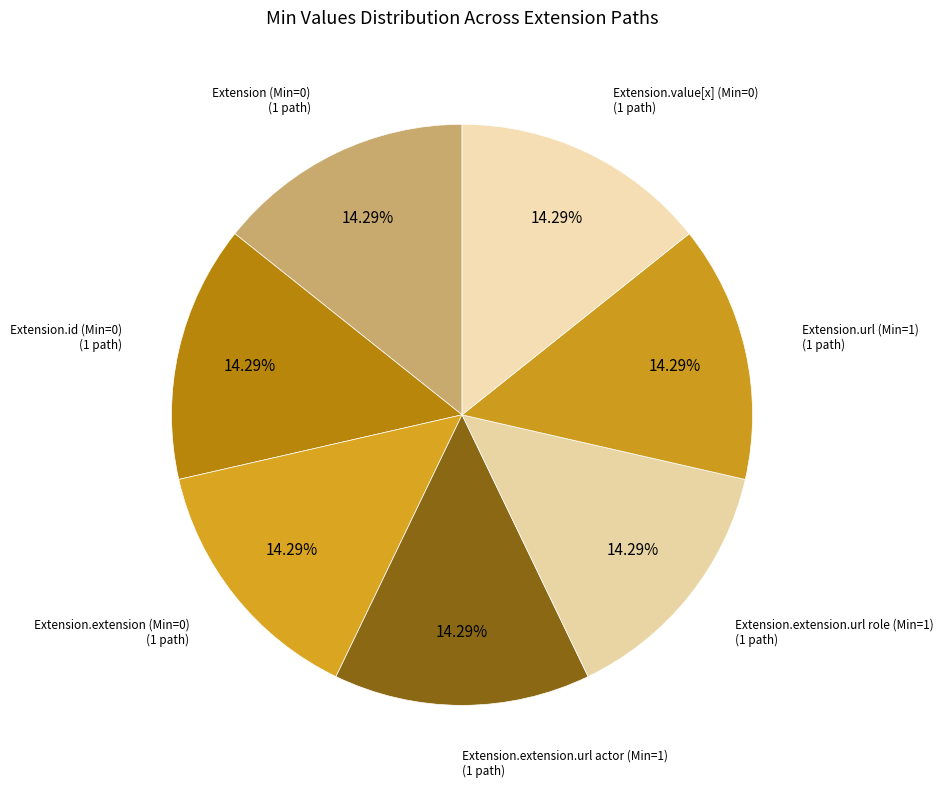

Which slice is the smallest?

Extension